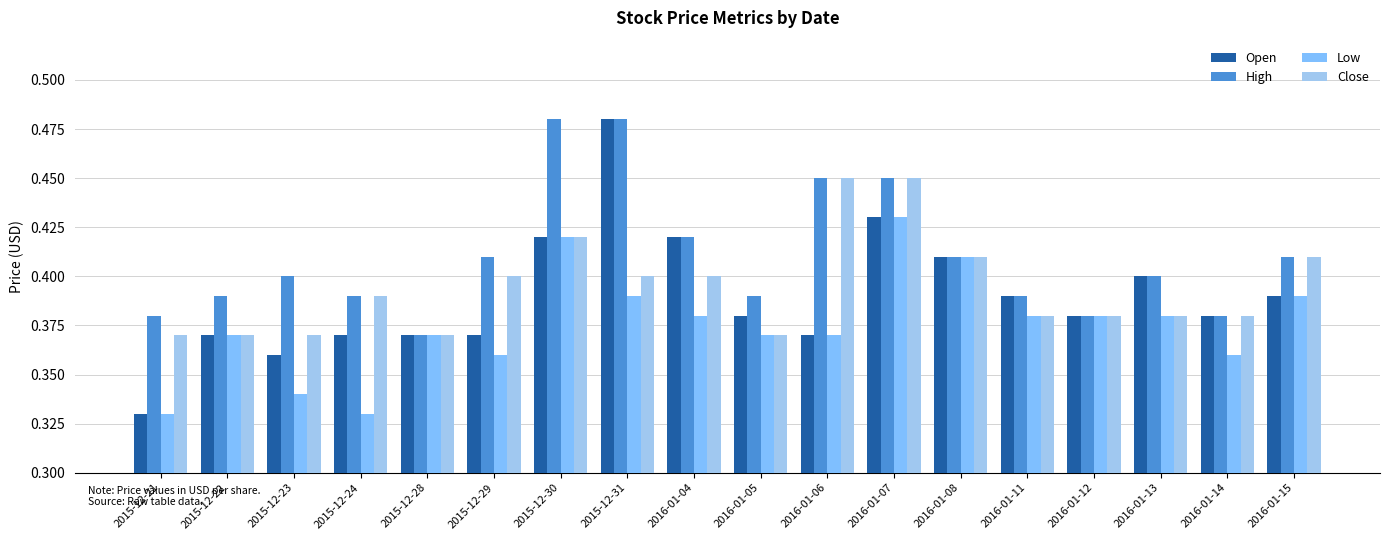

Count the Open values in the range 0 to 1.

18